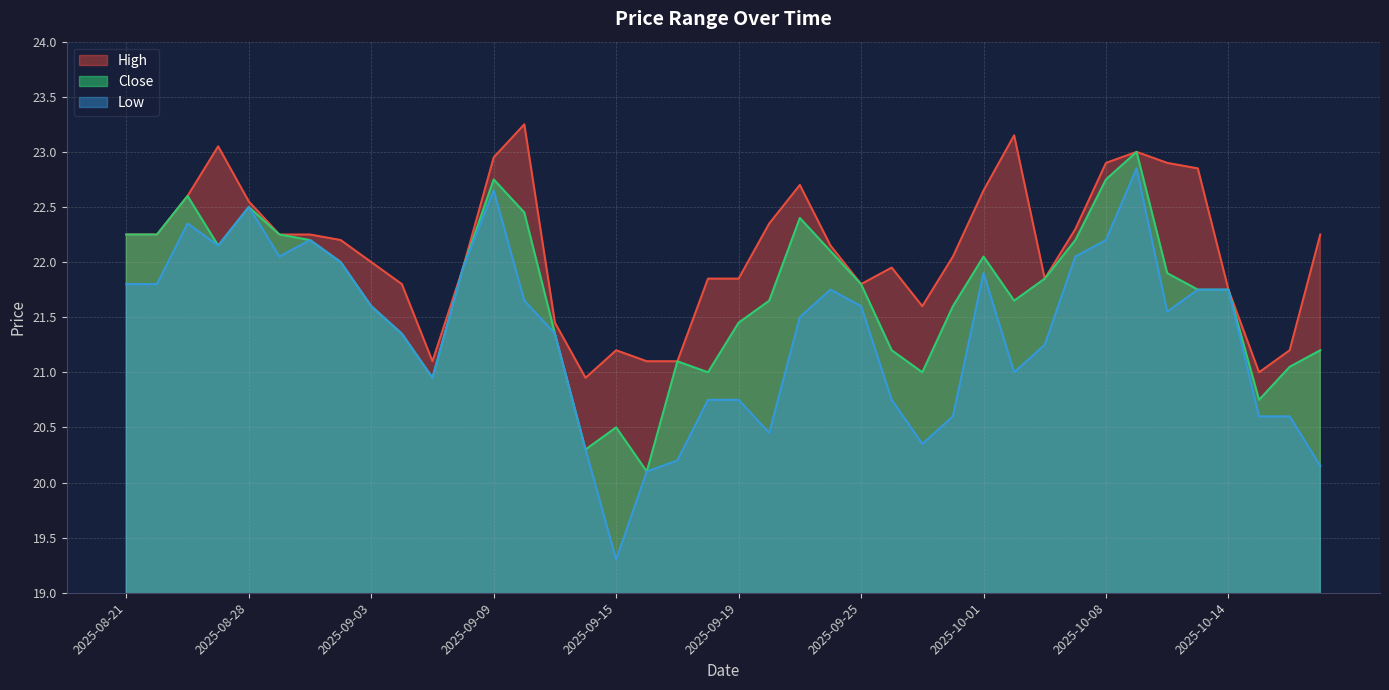

What is the value of the High point at the 11th from the left?

21.1